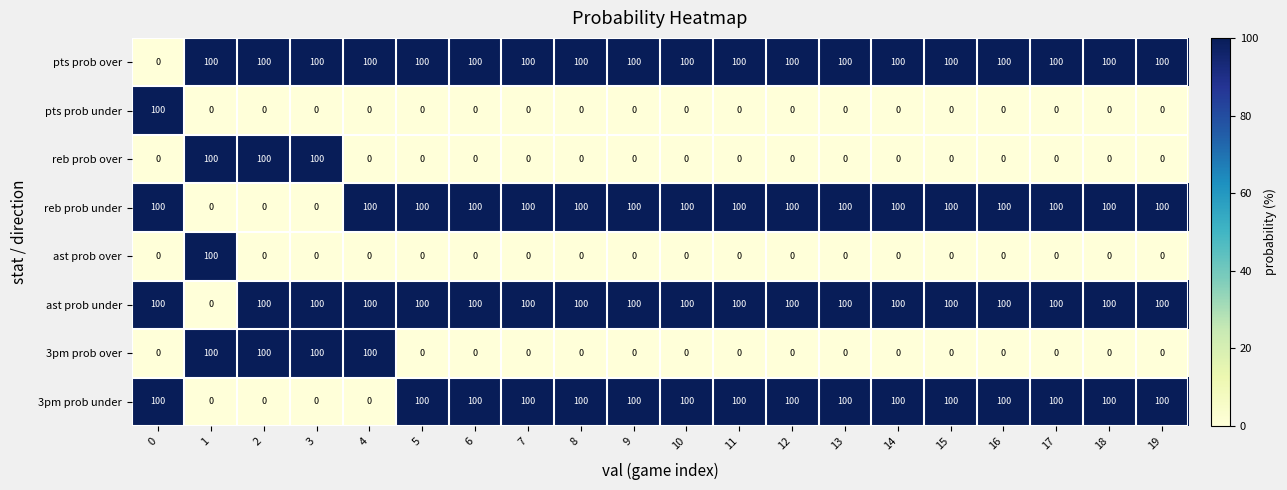

What is the spread (max minus min) of values at 11?

100